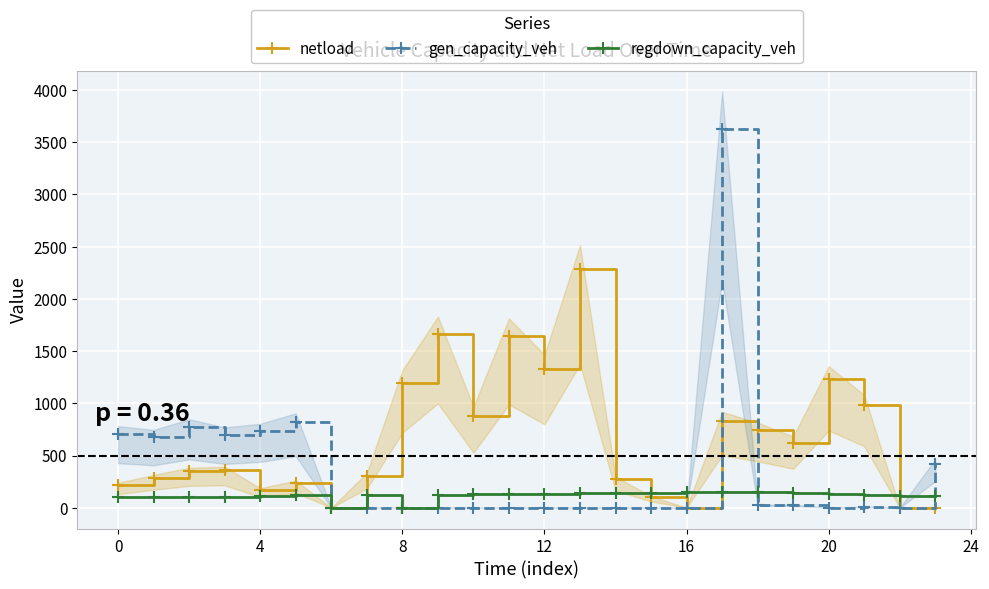

How many lines are shown in the chart?

3